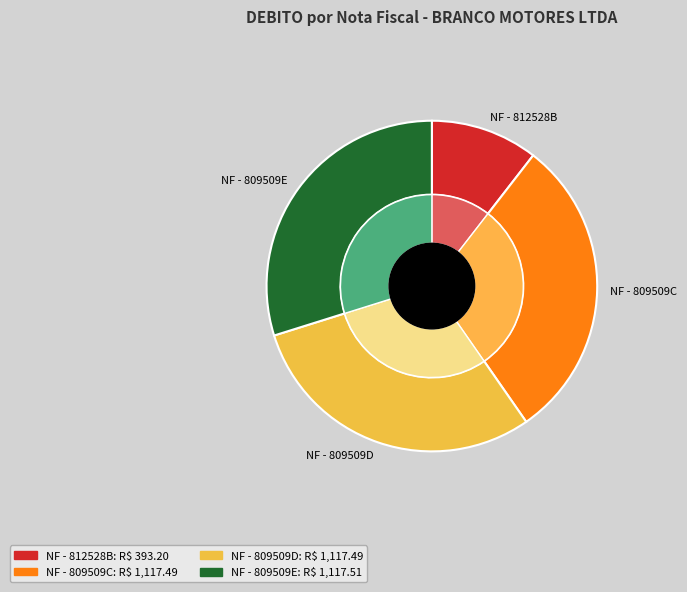

To the nearest percent, what is the average slice percentage?

25%